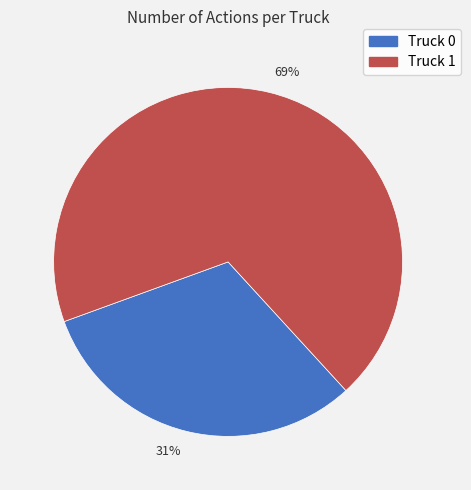

To the nearest percent, what is the average slice percentage?

50%